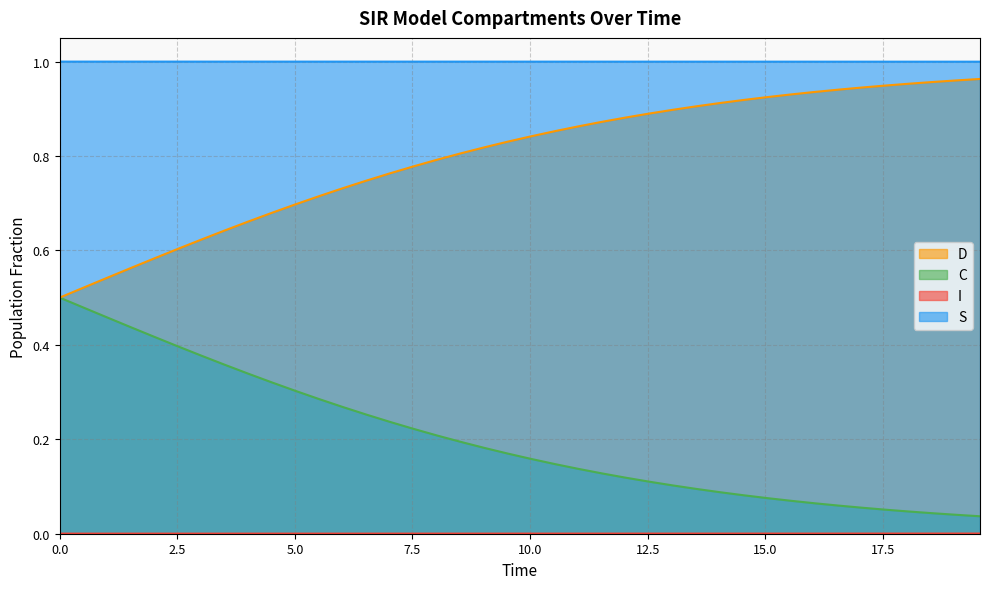

True or false: S and C cross at least once.

False